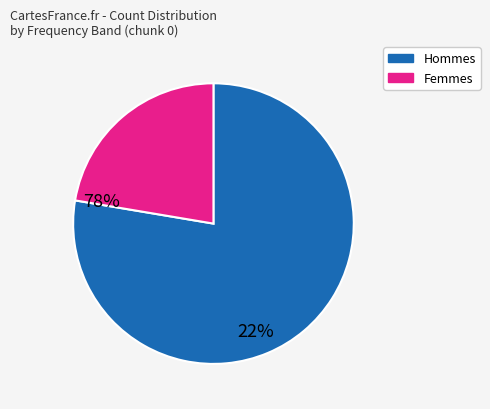

Is there a majority slice in this chart?

Yes